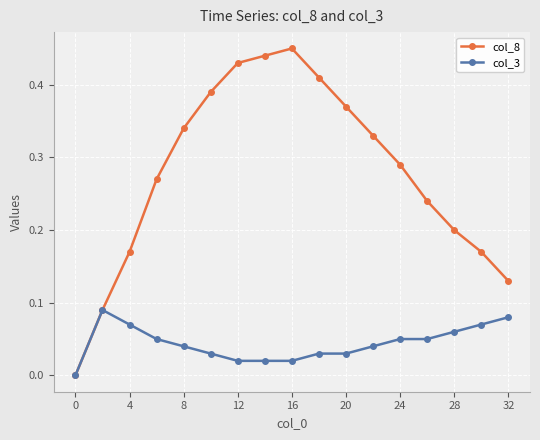

Which series has the widest spread of values?

col_8